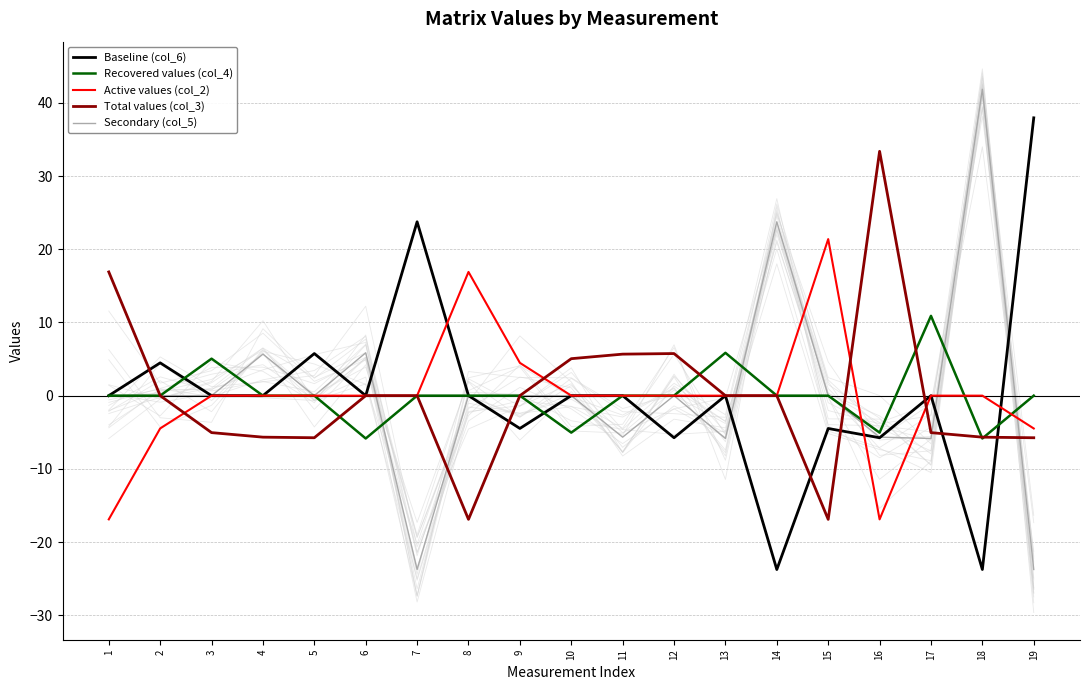

Which label corresponds to the smallest value in the chart?

14